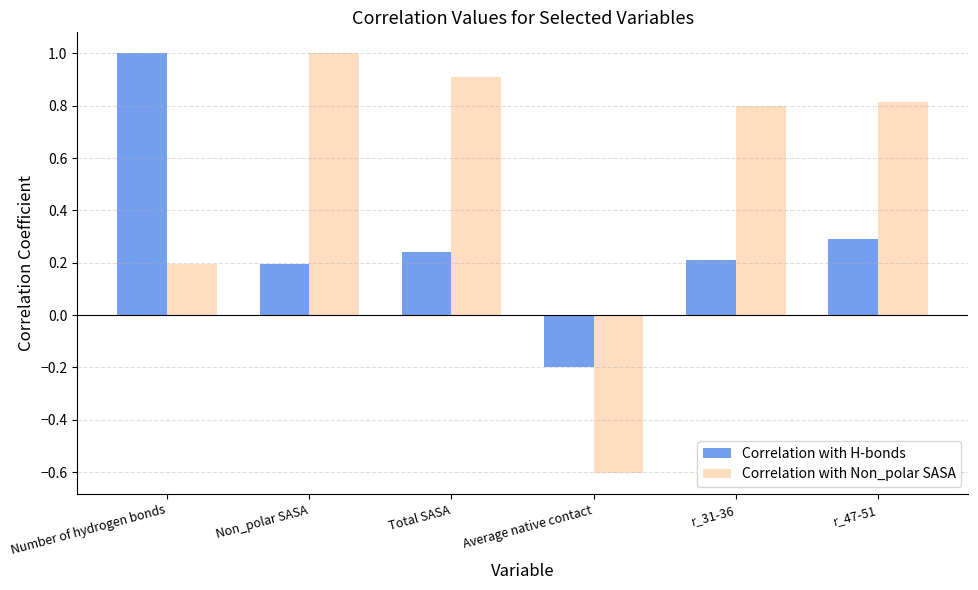

How many values in the Correlation with H-bonds series are below 0?

1